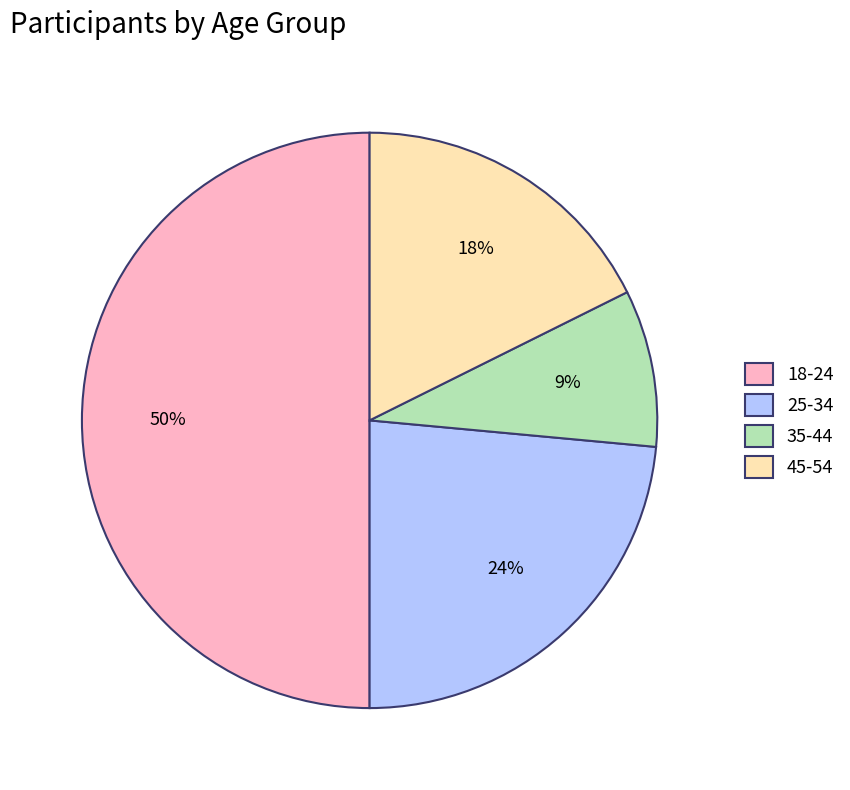

Is the sum of 35-44 and 45-54 greater than half?

No